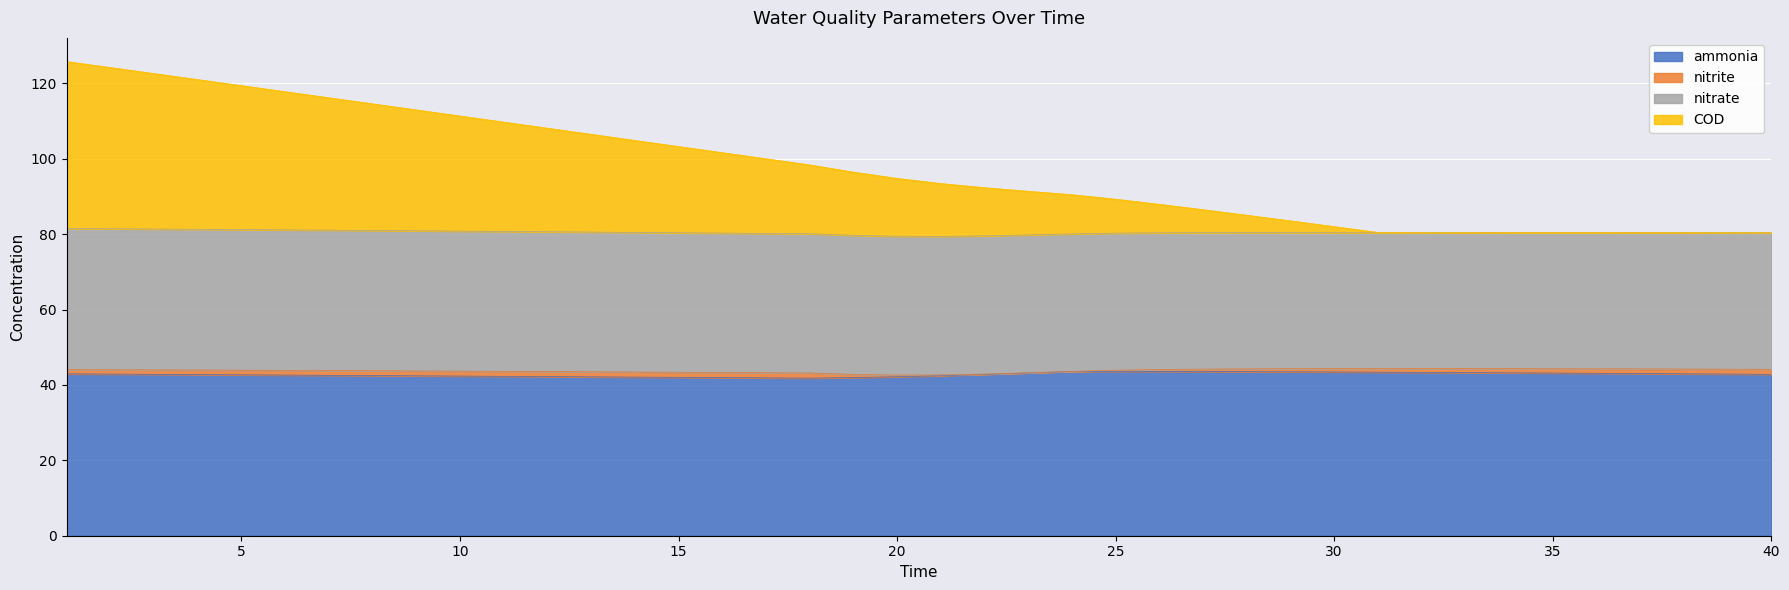

How many lines are shown in the chart?

4